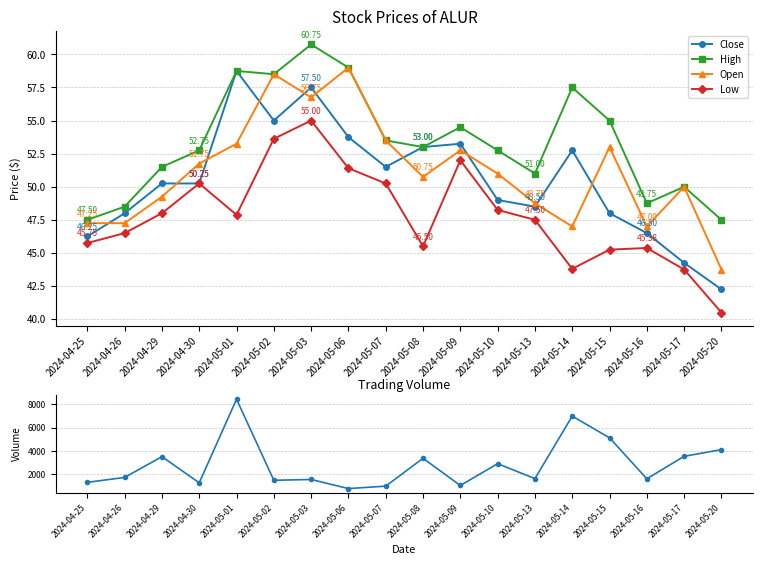

True or false: High and Volume cross at least once.

False